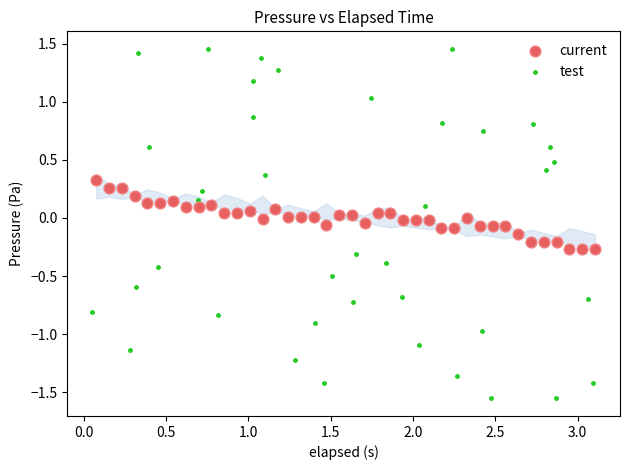

Which series has the widest spread of Y values?

test